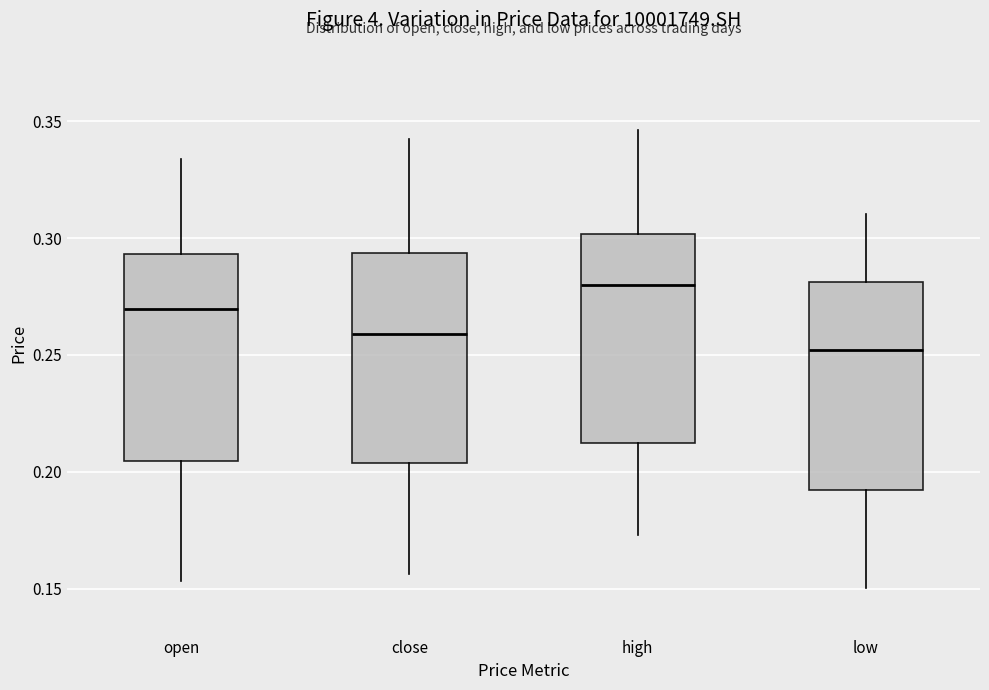

Reading left to right, transcribe this box plot: for each box, give where its median line is, the range the box spans, and where its two whiskers end, as read against the y-axis. The values are not printed on the chart, so give them approximately, as read against the axis.

open: median 0.270, box 0.205 to 0.295, whiskers 0.155 to 0.335
close: median 0.260, box 0.205 to 0.295, whiskers 0.155 to 0.340
high: median 0.280, box 0.215 to 0.300, whiskers 0.175 to 0.345
low: median 0.250, box 0.190 to 0.280, whiskers 0.150 to 0.310